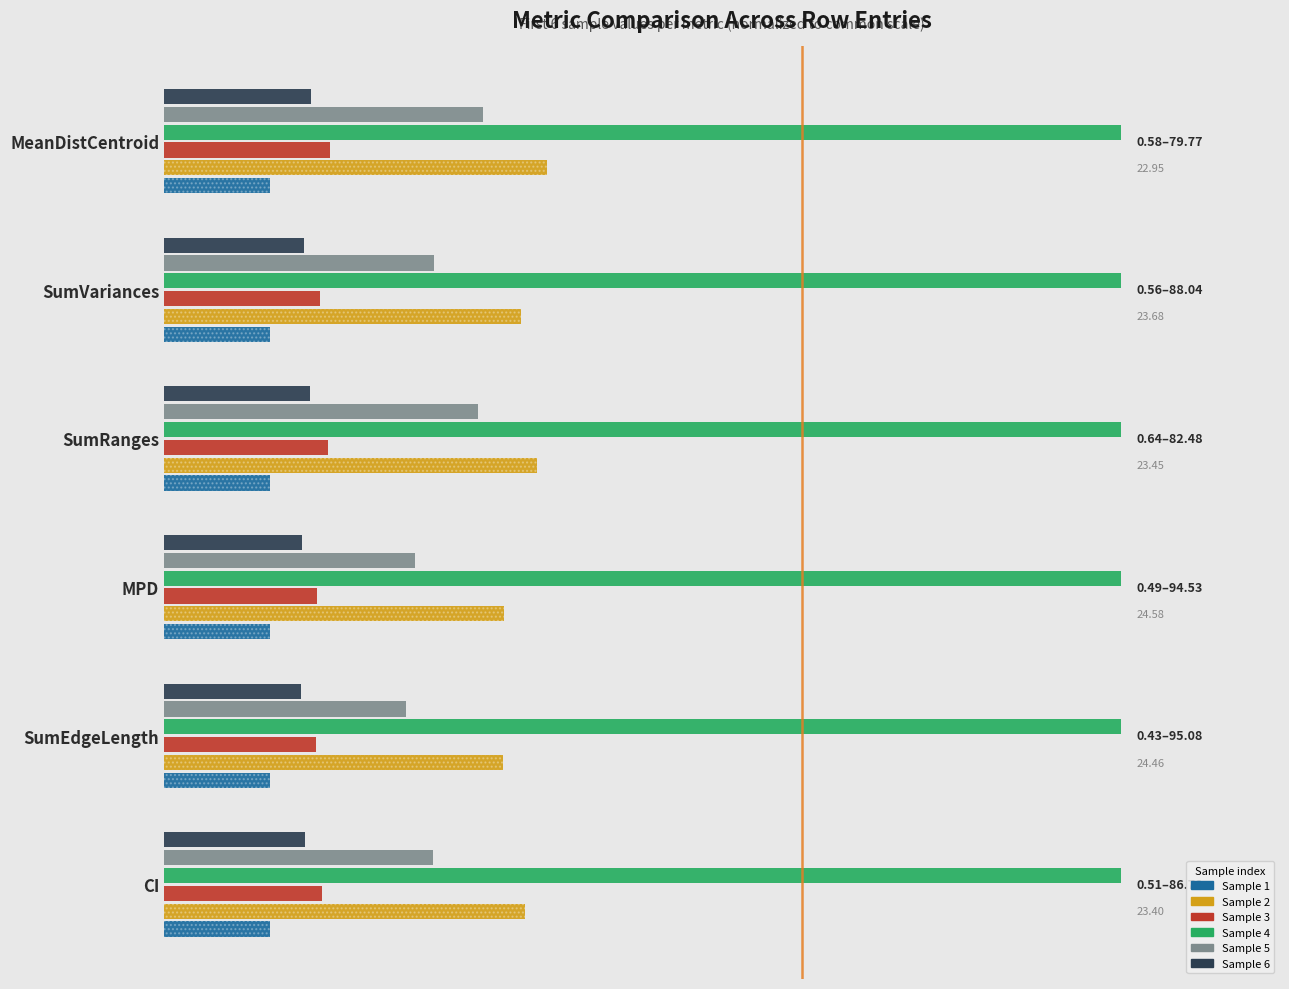

What is the value of the CI bar at the 1st from the left?

0.1